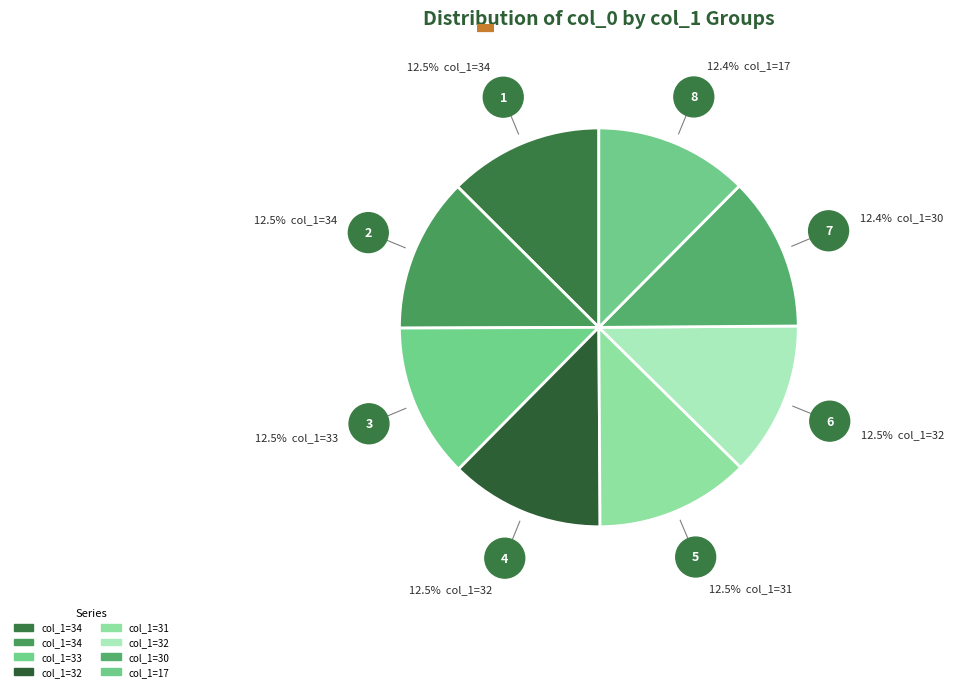

Does any single category account for the majority?

No